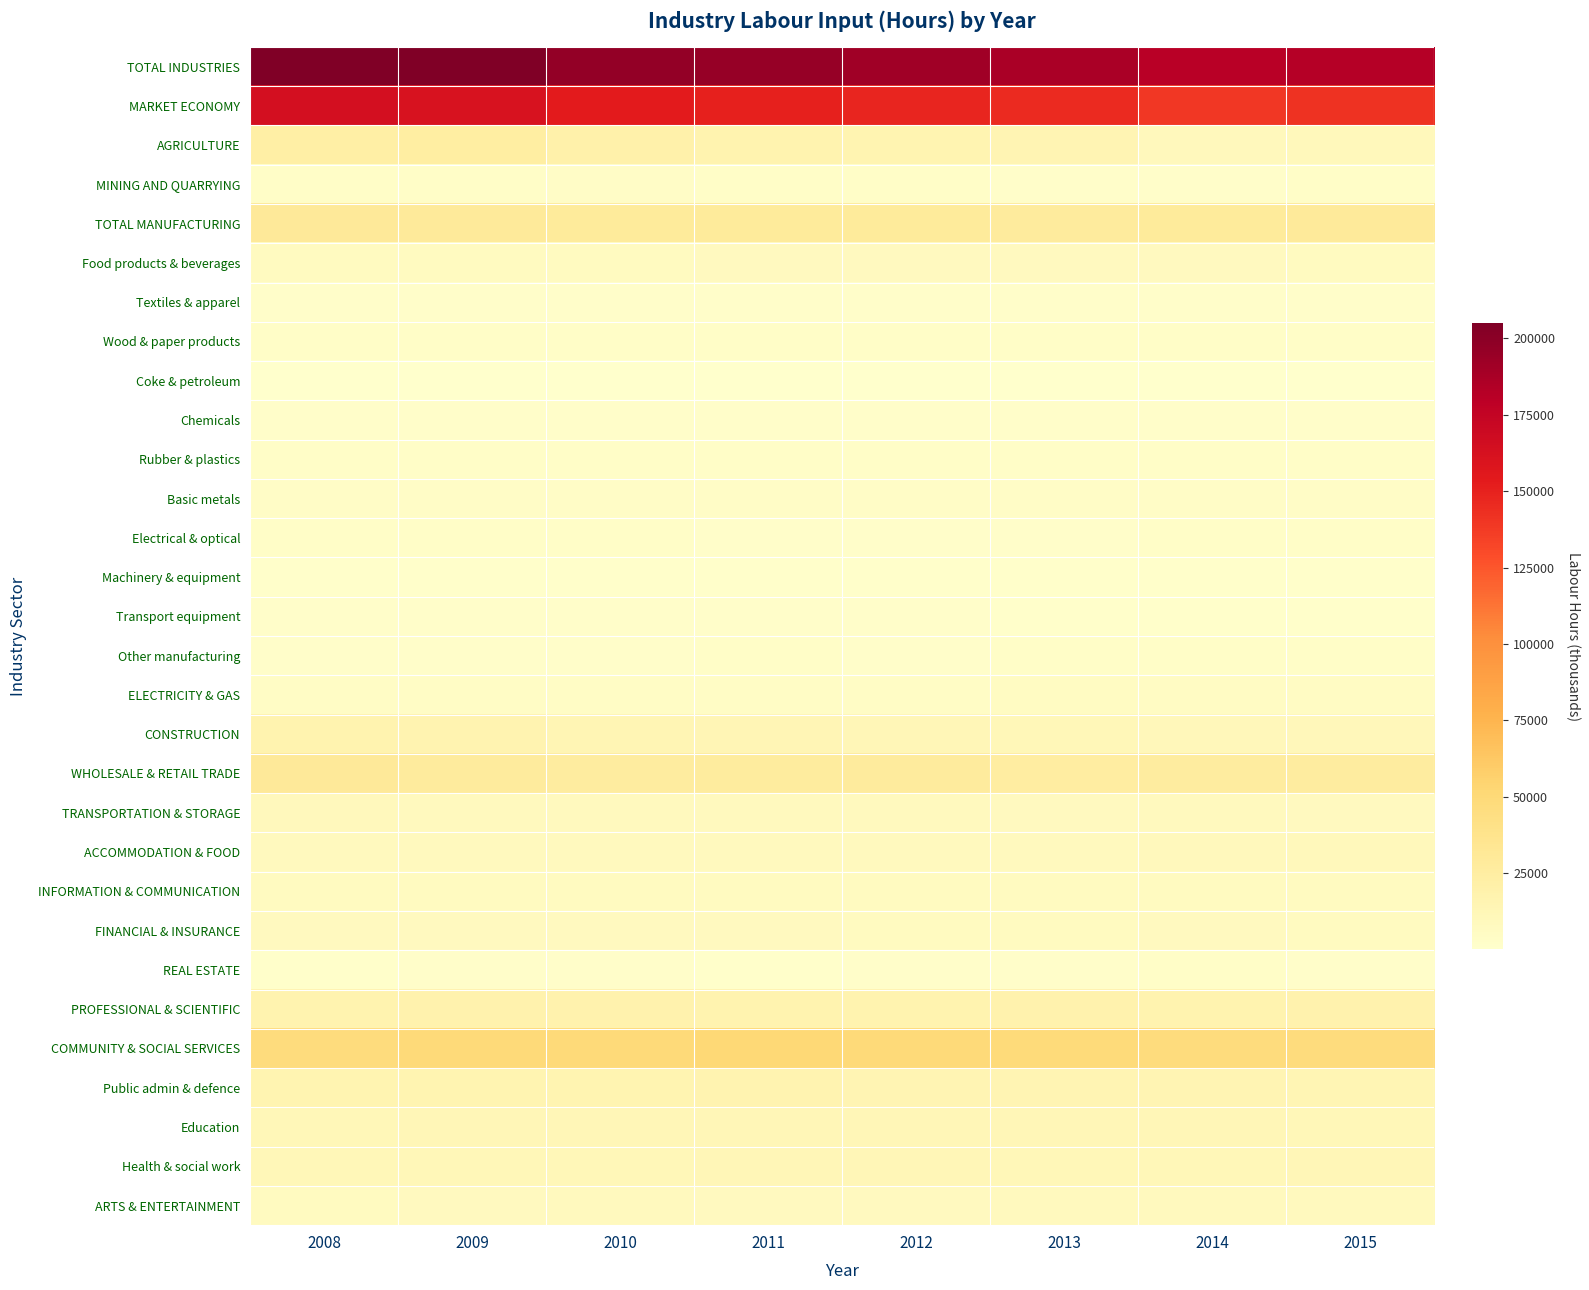

Reading left to right, transcribe all the data shown in this chart.

TOTAL INDUSTRIES: 2008=205167.7	2009=204999.0	2010=196573.7	2011=194984.6	2012=191112.9	2013=186797.3	2014=180526.5	2015=182338.2
MARKET ECONOMY: 2008=163618.4	2009=161654.9	2010=153669.0	2011=150321.6	2012=148251.9	2013=145151.5	2014=139050.8	2015=141615.1
AGRICULTURE: 2008=22804.8	2009=24766.8	2010=19827.5	2011=17572.7	2012=15762.9	2013=15142.0	2014=8878.5	2015=9802.2
MINING AND QUARRYING: 2008=2894.8	2009=2788.1	2010=3354.1	2011=2890.6	2012=2730.0	2013=2334.8	2014=2413.5	2015=2539.7
TOTAL MANUFACTURING: 2008=30348.0	2009=29235.6	2010=28631.9	2011=28750.1	2012=28861.2	2013=27840.6	2014=28809.3	2015=28963.7
Food products & beverages: 2008=7051.7	2009=7055.9	2010=6965.6	2011=7424.4	2012=7623.9	2013=7301.1	2014=7455.1	2015=7219.1
Textiles & apparel: 2008=2392.9	2009=2218.7	2010=2162.6	2011=2302.5	2012=2167.7	2013=2065.8	2014=2168.9	2015=2254.7
Wood & paper products: 2008=2889.0	2009=2620.1	2010=2739.7	2011=2716.6	2012=2638.2	2013=2575.5	2014=2659.0	2015=2883.2
Coke & petroleum: 2008=161.3	2009=154.1	2010=176.8	2011=80.9	2012=87.2	2013=52.6	2014=61.2	2015=46.1
Chemicals: 2008=2072.5	2009=2203.9	2010=1862.0	2011=1853.7	2012=1875.2	2013=1851.5	2014=1913.3	2015=1749.5
Rubber & plastics: 2008=3032.9	2009=2951.6	2010=2617.7	2011=2519.9	2012=2537.5	2013=2482.0	2014=2615.0	2015=2667.6
Basic metals: 2008=3987.7	2009=3710.3	2010=3639.2	2011=3869.8	2012=3951.8	2013=3619.4	2014=3685.2	2015=3862.5
Electrical & optical: 2008=2850.0	2009=2697.8	2010=2691.4	2011=2438.5	2012=2324.5	2013=2297.4	2014=2703.7	2015=2589.2
Machinery & equipment: 2008=1427.1	2009=1249.1	2010=1273.8	2011=1356.3	2012=1383.8	2013=1367.1	2014=1363.7	2015=1507.4
Transport equipment: 2008=2321.3	2009=2161.8	2010=2123.9	2011=1697.9	2012=1990.7	2013=1618.5	2014=1381.3	2015=1342.0
Other manufacturing: 2008=2161.7	2009=2212.2	2010=2379.3	2011=2489.6	2012=2280.8	2013=2609.8	2014=2803.0	2015=2842.4
ELECTRICITY & GAS: 2008=4411.2	2009=4672.4	2010=4577.4	2011=4690.4	2012=4709.4	2013=5693.1	2014=5001.2	2015=5053.0
CONSTRUCTION: 2008=17335.7	2009=16169.8	2010=14005.0	2011=13042.0	2012=12412.7	2013=11809.5	2014=10914.6	2015=11200.2
WHOLESALE & RETAIL TRADE: 2008=29845.7	2009=27704.2	2010=26267.7	2011=27182.4	2012=28060.5	2013=25350.8	2014=25722.5	2015=25917.6
TRANSPORTATION & STORAGE: 2008=9011.5	2009=8203.0	2010=8432.0	2011=8168.2	2012=8226.8	2013=7926.2	2014=8348.0	2015=7812.1
ACCOMMODATION & FOOD: 2008=8503.0	2009=8390.9	2010=8329.0	2011=8307.7	2012=8236.1	2013=8723.5	2014=9103.3	2015=9766.0
INFORMATION & COMMUNICATION: 2008=6646.5	2009=7006.1	2010=6551.8	2011=7166.2	2012=6759.4	2013=6730.6	2014=6805.2	2015=7000.8
FINANCIAL & INSURANCE: 2008=7536.0	2009=7531.3	2010=7370.0	2011=7543.2	2012=7184.2	2013=7063.8	2014=7495.8	2015=7194.6
REAL ESTATE: 2008=1346.7	2009=1730.7	2010=1809.6	2011=1342.7	2012=1652.9	2013=1961.2	2014=2683.3	2015=2173.0
PROFESSIONAL & SCIENTIFIC: 2008=17240.3	2009=17804.3	2010=18053.1	2011=17495.9	2012=17328.4	2013=17770.7	2014=17469.8	2015=18012.0
COMMUNITY & SOCIAL SERVICES: 2008=47243.6	2009=48995.9	2010=49364.6	2011=50832.5	2012=49188.4	2013=48450.3	2014=46881.5	2015=46903.3
Public admin & defence: 2008=15316.2	2009=15907.1	2010=15699.4	2011=16172.6	2012=15245.6	2013=15004.9	2014=14524.9	2015=14016.2
Education: 2008=11755.6	2009=12221.2	2010=12253.8	2011=12493.1	2012=12448.3	2013=12235.2	2014=12106.0	2015=11980.1
Health & social work: 2008=11407.8	2009=11627.1	2010=11481.3	2011=12168.6	2012=12149.8	2013=11881.7	2014=11975.8	2015=12405.6
ARTS & ENTERTAINMENT: 2008=7041.0	2009=7382.5	2010=8269.5	2011=7512.3	2012=7980.2	2013=8765.7	2014=8089.1	2015=8353.2